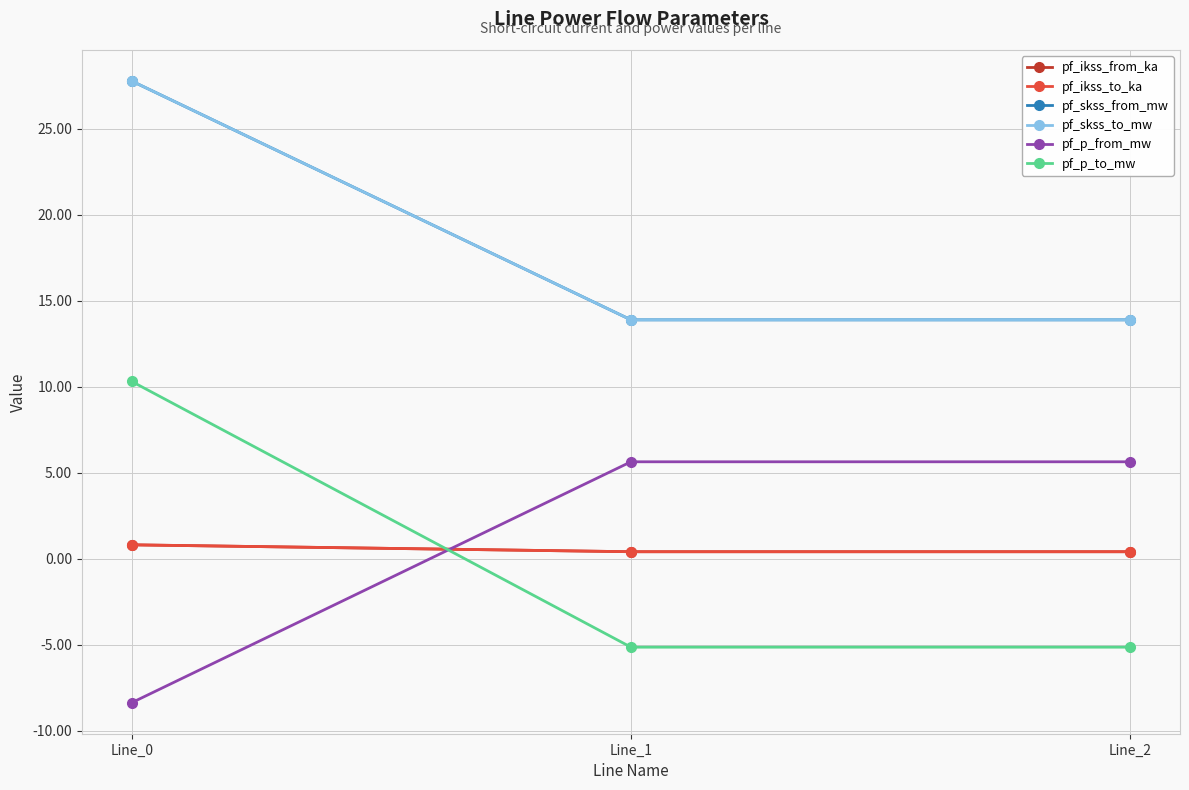

Which category has the lowest value in the pf_p_to_mw series?

Line_1